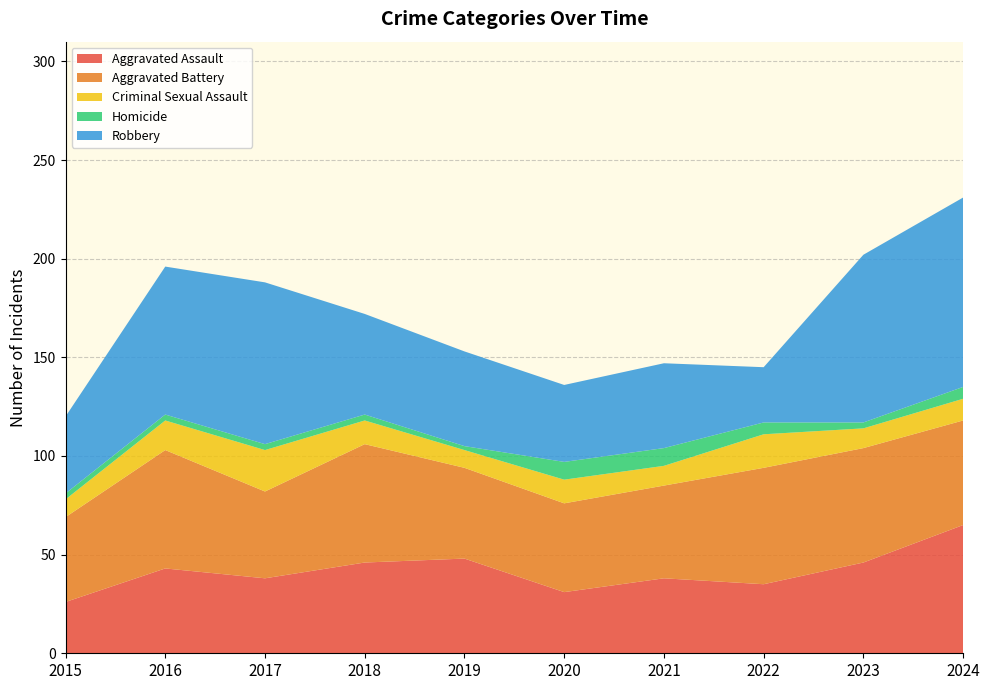

Reading right to left, transcribe all the data shown in this chart.

Aggravated Assault: 2024=65	2023=46	2022=35	2021=38	2020=31	2019=48	2018=46	2017=38	2016=43	2015=26
Aggravated Battery: 2024=53	2023=58	2022=59	2021=47	2020=45	2019=46	2018=60	2017=44	2016=60	2015=43
Criminal Sexual Assault: 2024=11	2023=10	2022=17	2021=10	2020=12	2019=9	2018=12	2017=21	2016=15	2015=9
Homicide: 2024=6	2023=3	2022=6	2021=9	2020=9	2019=2	2018=3	2017=3	2016=3	2015=3
Robbery: 2024=96	2023=85	2022=28	2021=43	2020=39	2019=48	2018=51	2017=82	2016=75	2015=39